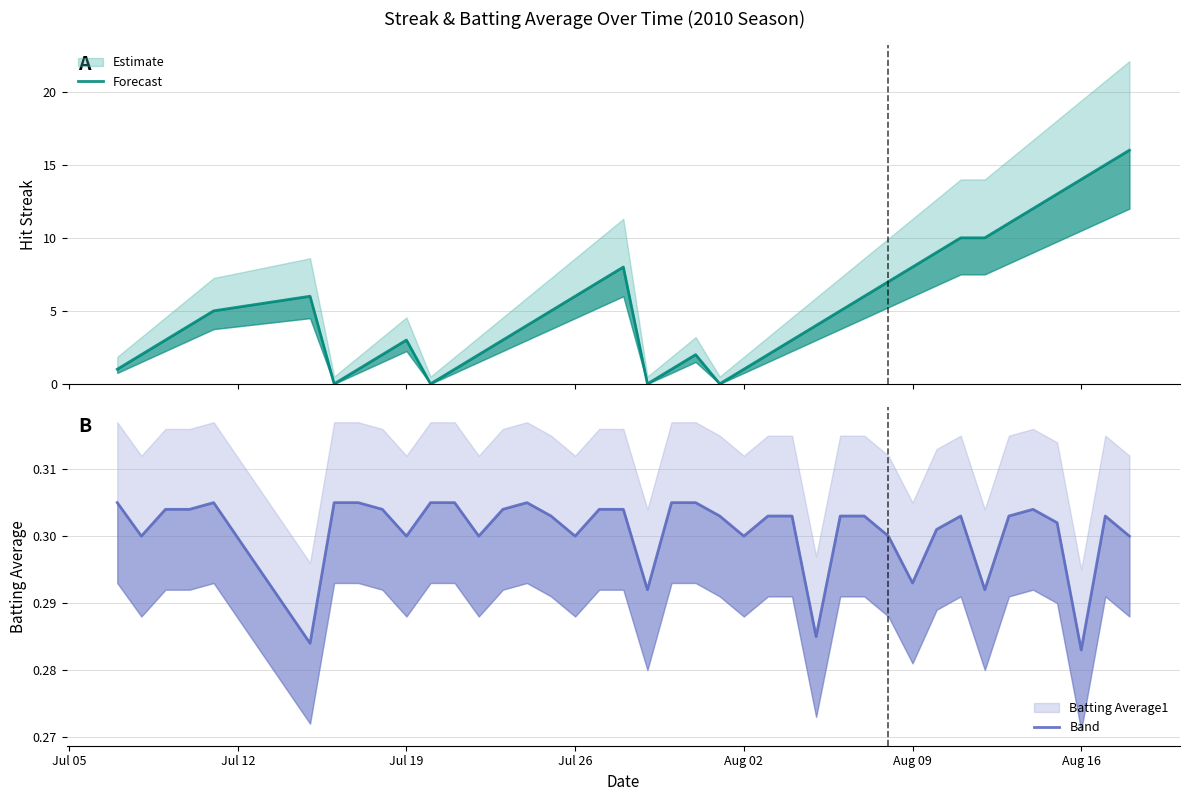

Reading left to right, list all the values displayed in this chart.

Streak: 1.0	2.0	3.0	4.0	5.0	6.0	0.0	1.0	2.0	3.0	0.0	1.0	2.0	3.0	4.0	5.0	6.0	7.0	8.0	0.0	1.0	2.0	0.0	1.0	2.0	3.0	4.0	5.0	6.0	7.0	8.0	9.0	10.0	10.0	11.0	12.0	13.0	14.0	15.0	16.0
Batting Average1: 0.3	0.3	0.3	0.3	0.3	0.3	0.3	0.3	0.3	0.3	0.3	0.3	0.3	0.3	0.3	0.3	0.3	0.3	0.3	0.3	0.3	0.3	0.3	0.3	0.3	0.3	0.3	0.3	0.3	0.3	0.3	0.3	0.3	0.3	0.3	0.3	0.3	0.3	0.3	0.3